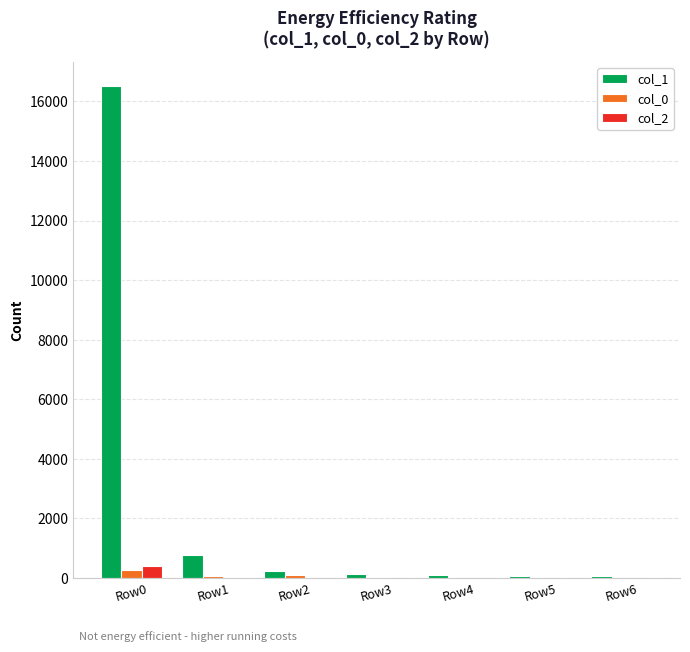

Which label corresponds to the largest value in the chart?

Row0